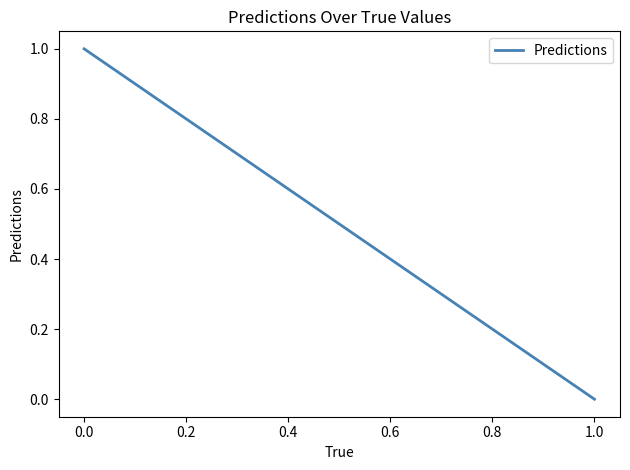

How many lines are shown in the chart?

1